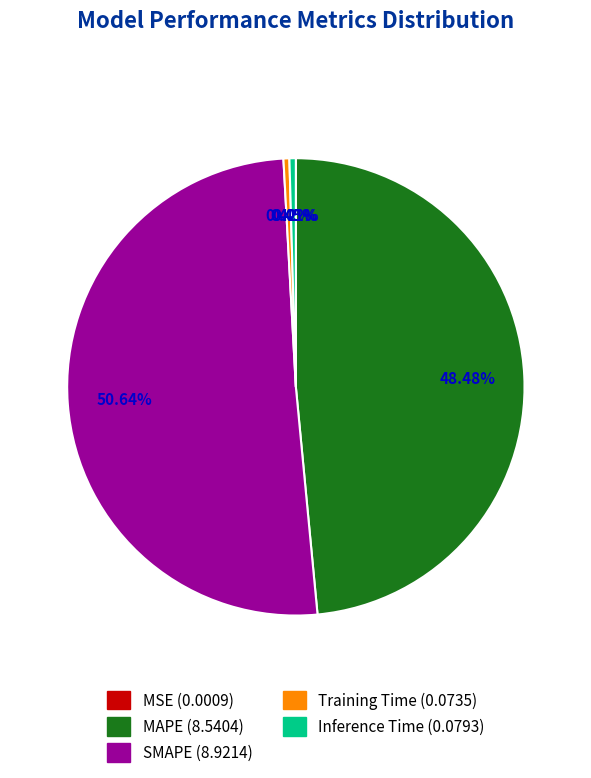

Which slice is the largest?

SMAPE